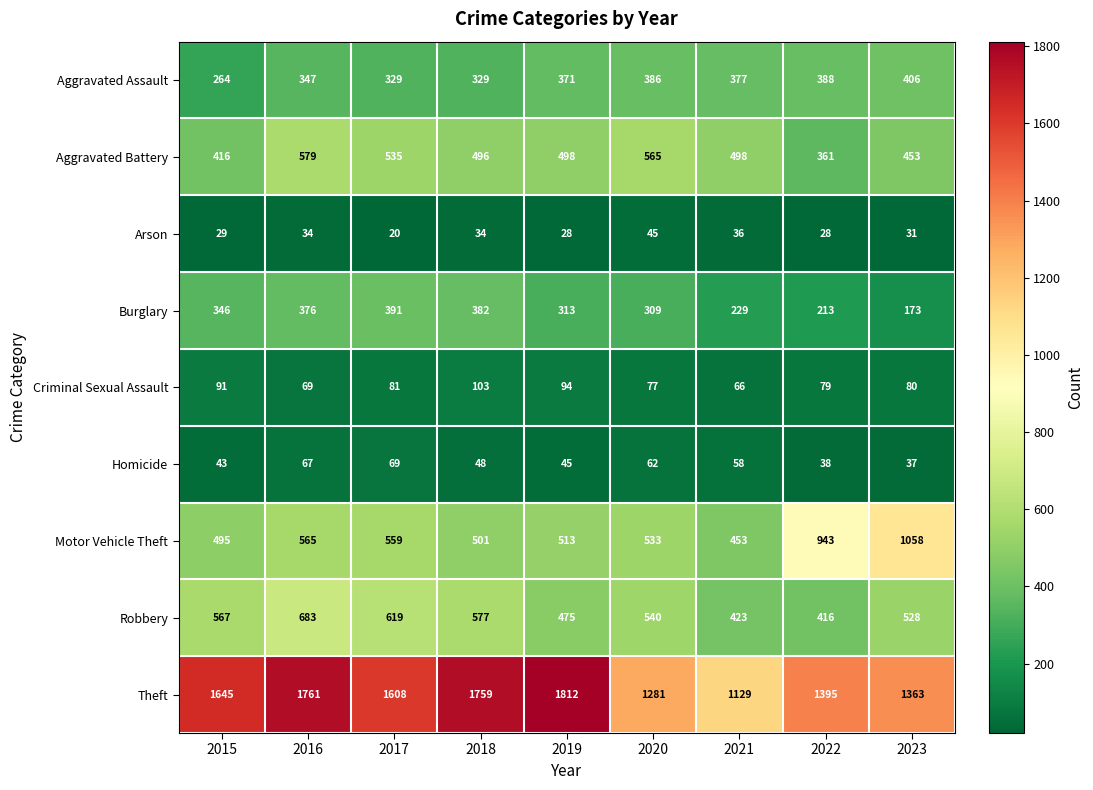

What is the sum of all Aggravated Assault values?

3197